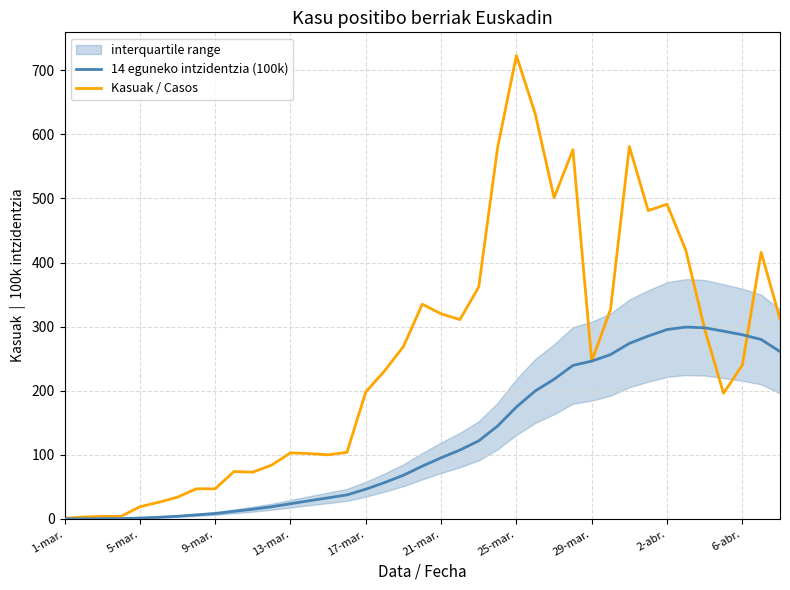

The value of 14 eguneko intzidentzia (100k) at 13-mar. is 23.7. True or false?

True